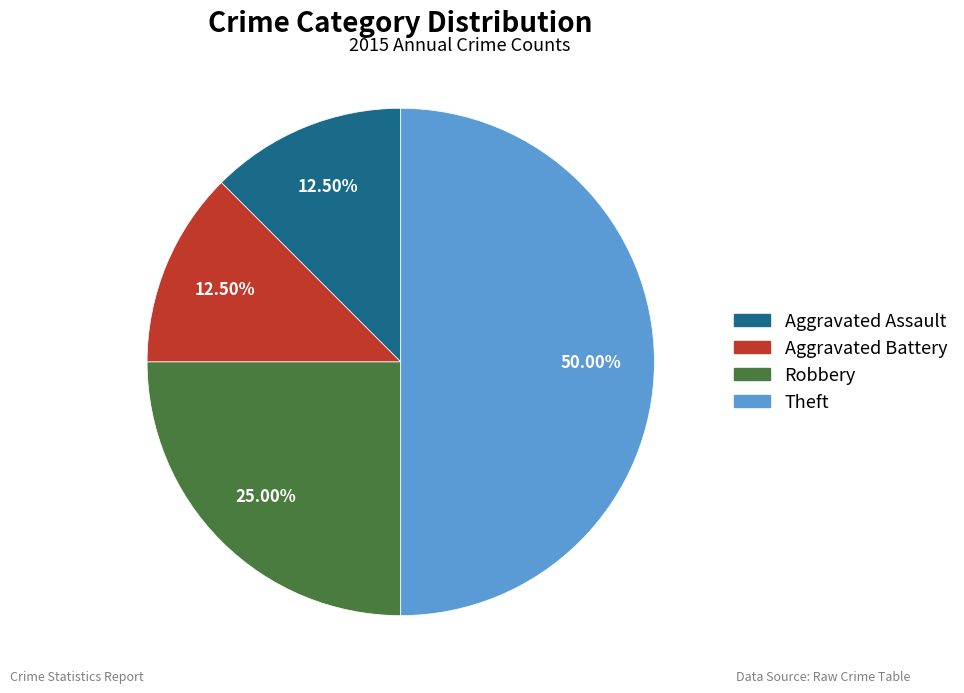

True or false: Robbery accounts for 25% of the total.

True